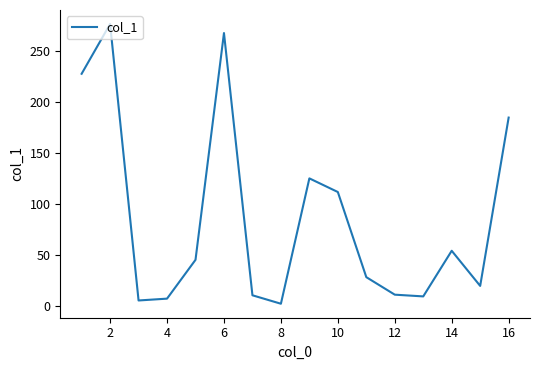

What is the maximum value shown in the chart?

276.8